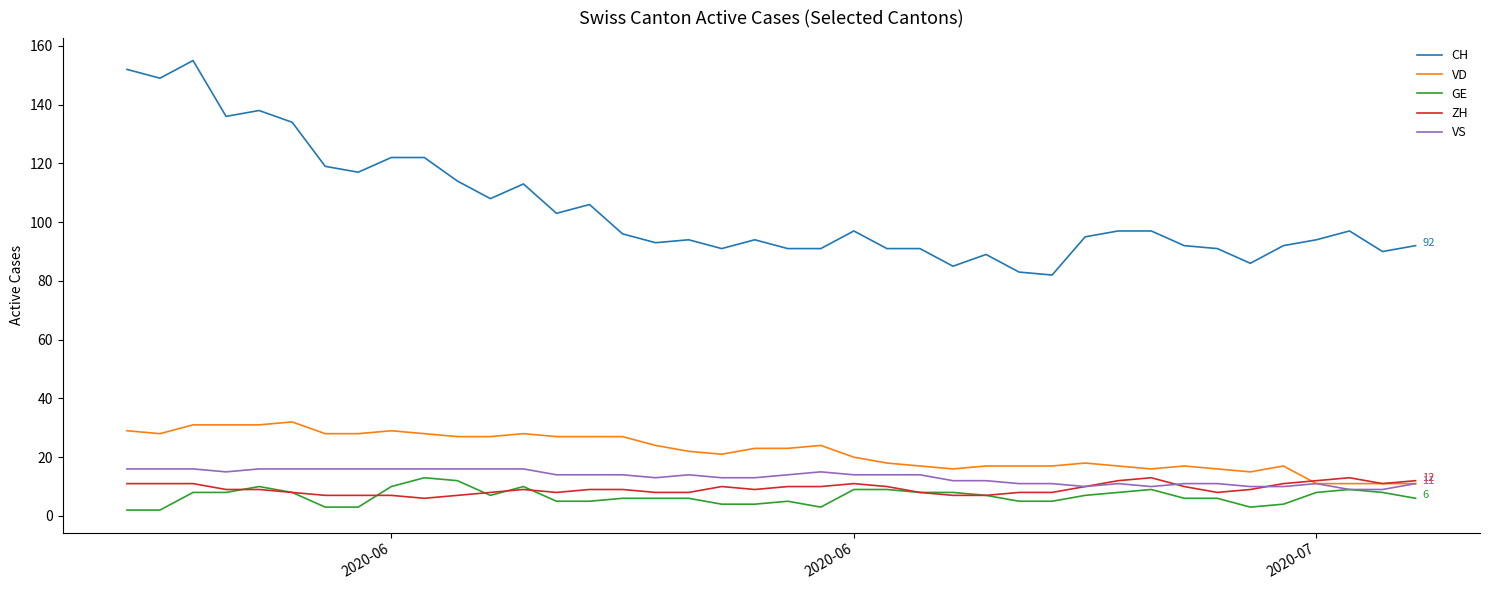

Which series has the widest spread of values?

CH